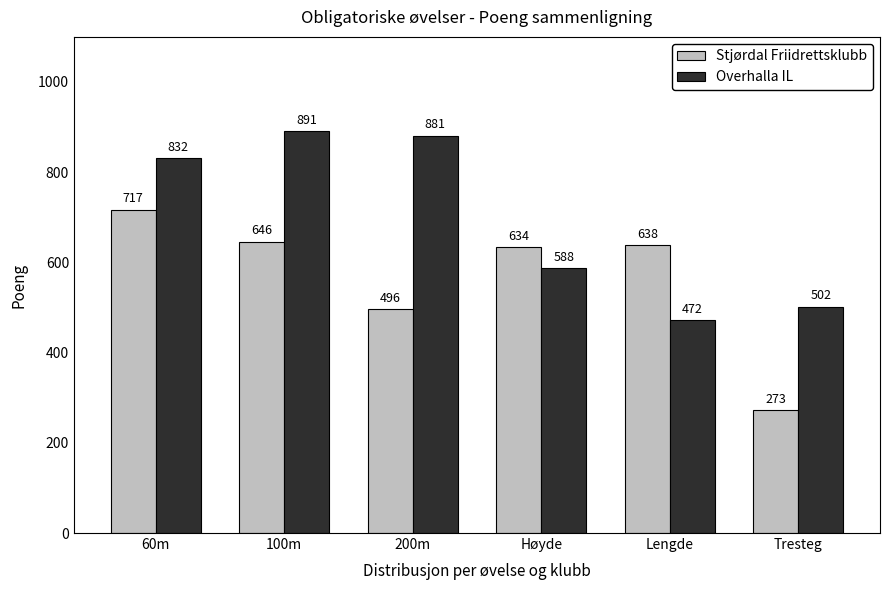

At which label does Overhalla IL reach its minimum?

Lengde